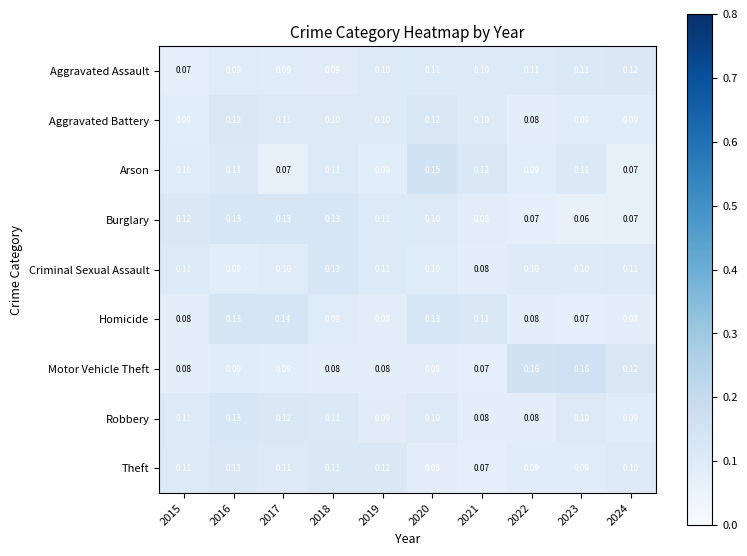

Which series has the widest spread of values?

Motor Vehicle Theft